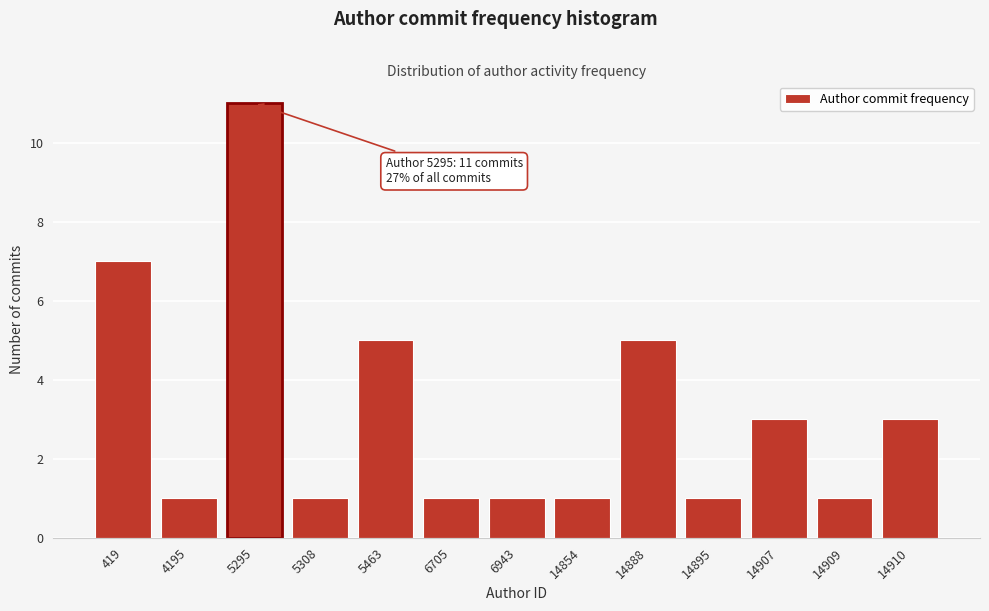

Reading left to right, list all the values displayed in this chart.

419=7	4195=1	5295=11	5308=1	5463=5	6705=1	6943=1	14854=1	14888=5	14895=1	14907=3	14909=1	14910=3